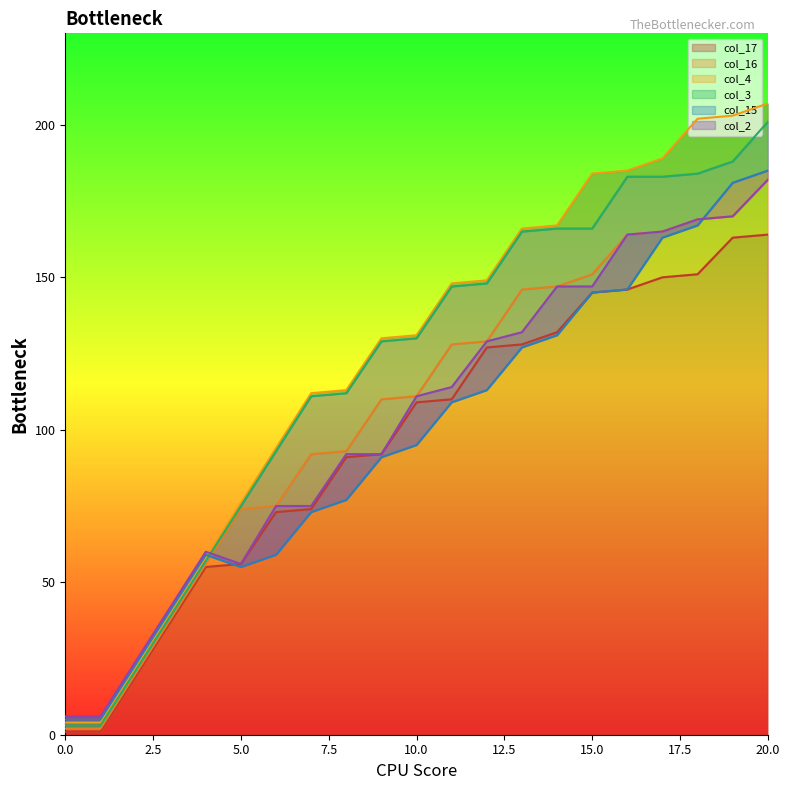

Reading right to left, what are all the values shown in this chart?

col_17: 164	163	151	150	146	145	132	128	127	110	109	92	91	74	73	56	55	37	19	1	1
col_16: 182	170	169	165	164	151	147	146	129	128	111	110	93	92	75	74	56	38	20	2	2
col_4: 207	203	202	189	185	184	167	166	149	148	131	130	113	112	94	76	58	40	22	4	4
col_3: 201	188	184	183	183	166	166	165	148	147	130	129	112	111	93	75	57	39	21	3	3
col_15: 185	181	167	163	146	145	131	127	113	109	95	91	77	73	59	55	59	41	23	5	5
col_2: 182	170	169	165	164	147	147	132	129	114	111	92	92	75	75	56	60	42	24	6	6